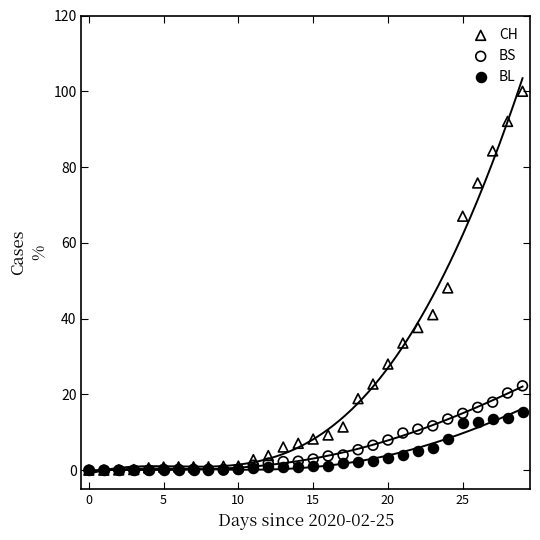

Across all series, what Y value is closest to 50?

48.1